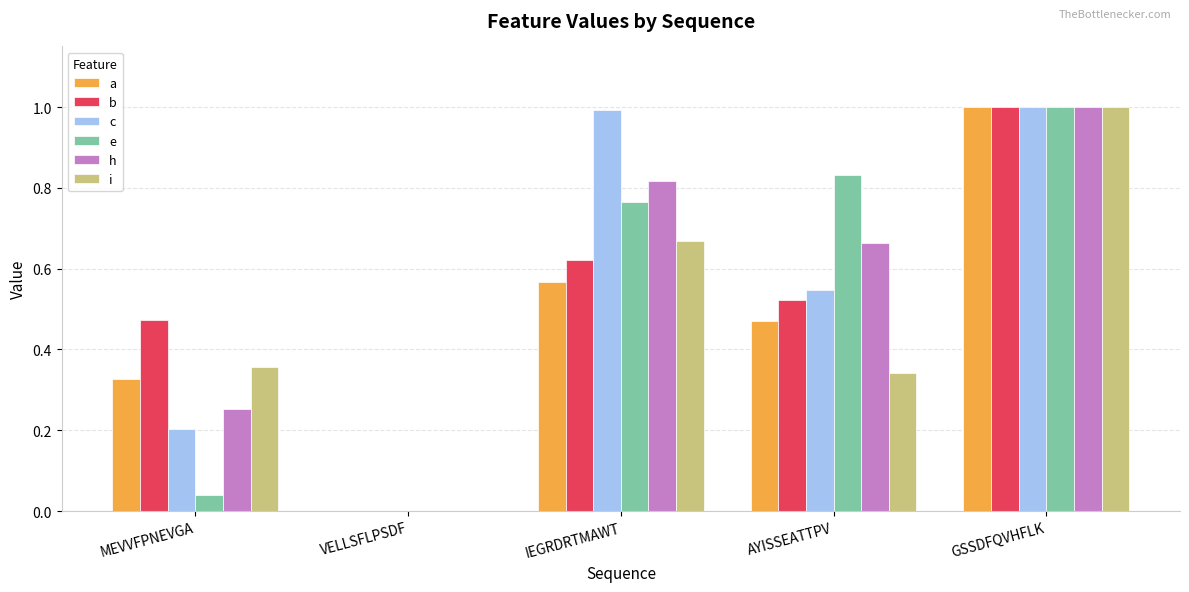

What is the sum of the e values at AYISSEATTPV and MEVVFPNEVGA?

0.9